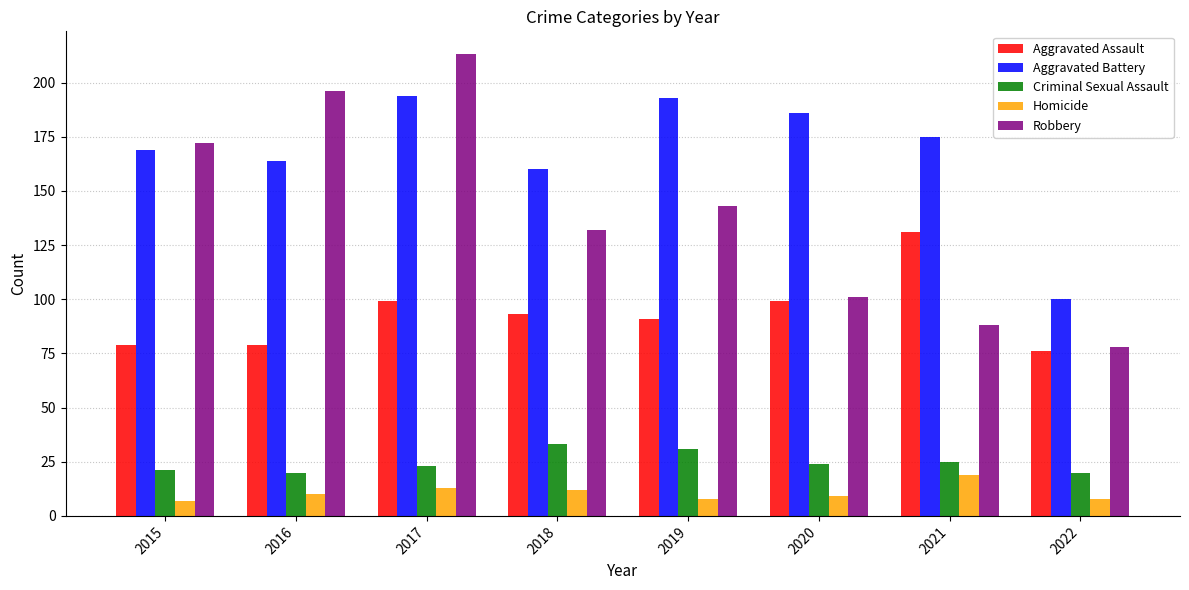

Is it true that Homicide equals 19 at 2021?

True